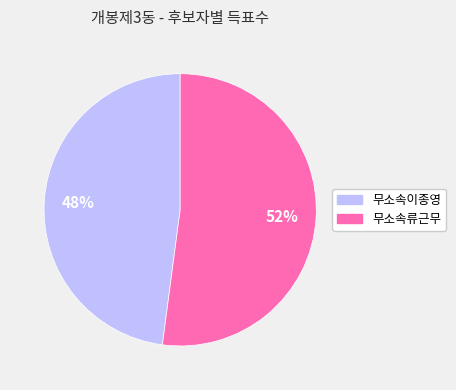

Approximately how many times larger is the value at 무소속류근무 compared to 무소속이종영?

1.1